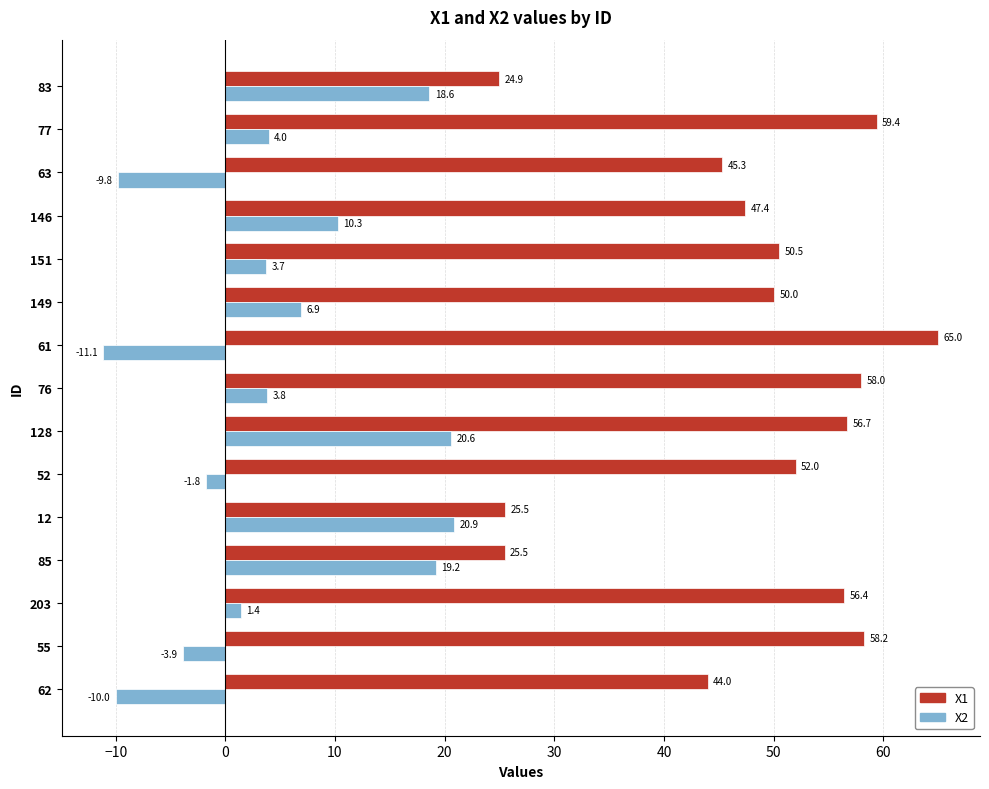

The X1 series shows 59.4 at 77. True or false?

True